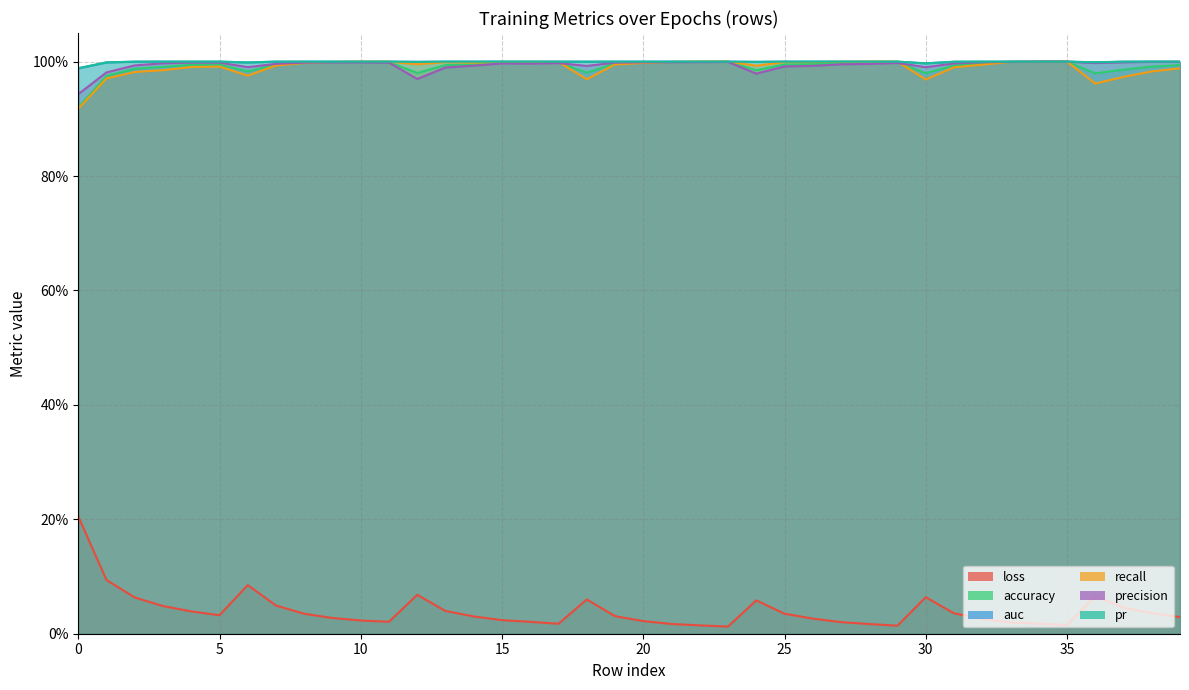

Which has a higher value, 6 or 12?

6